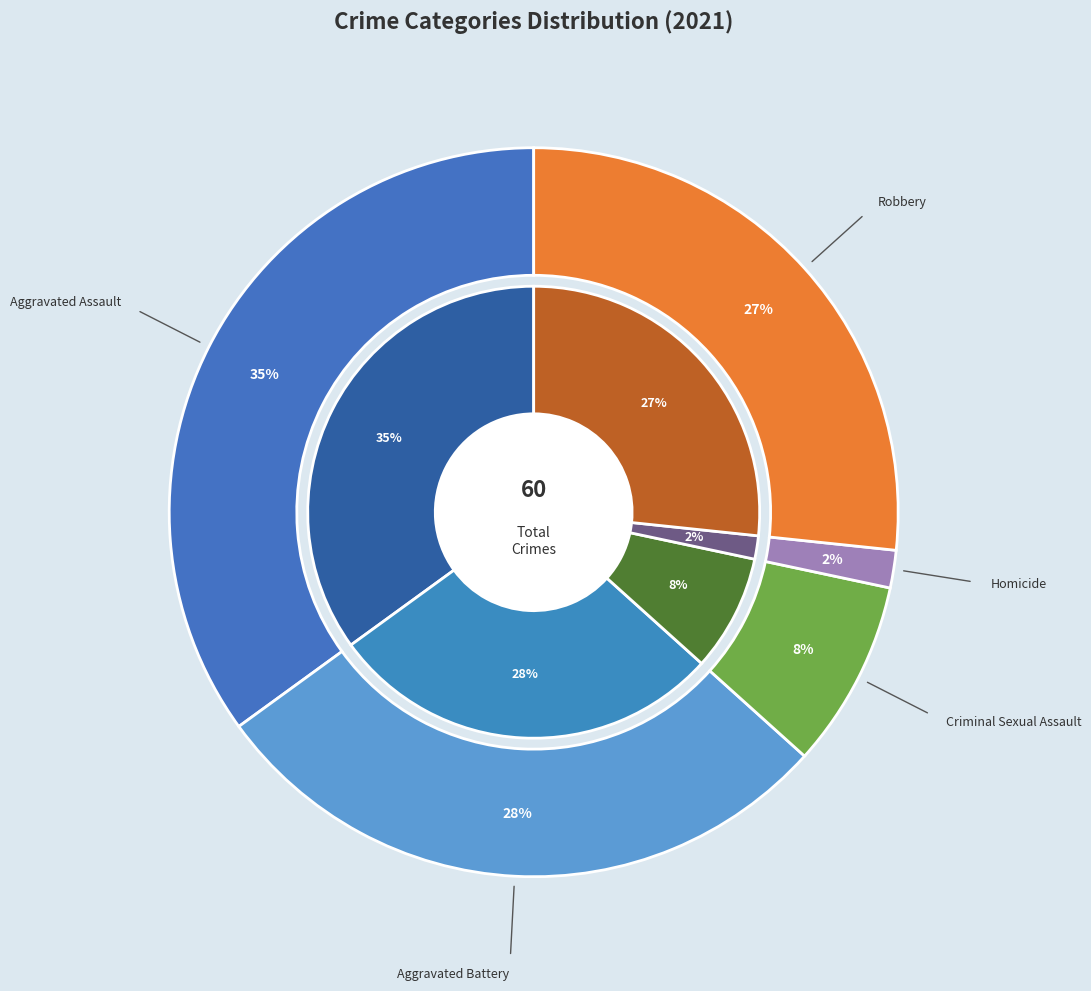

What percentage is the Criminal Sexual Assault slice, to the nearest percent?

8%